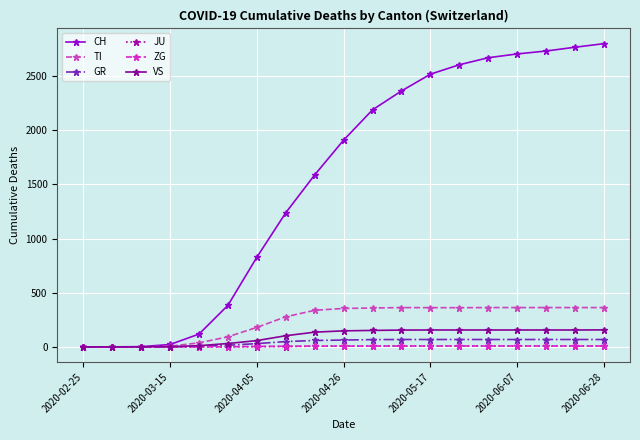

What is the greatest value displayed?

2801